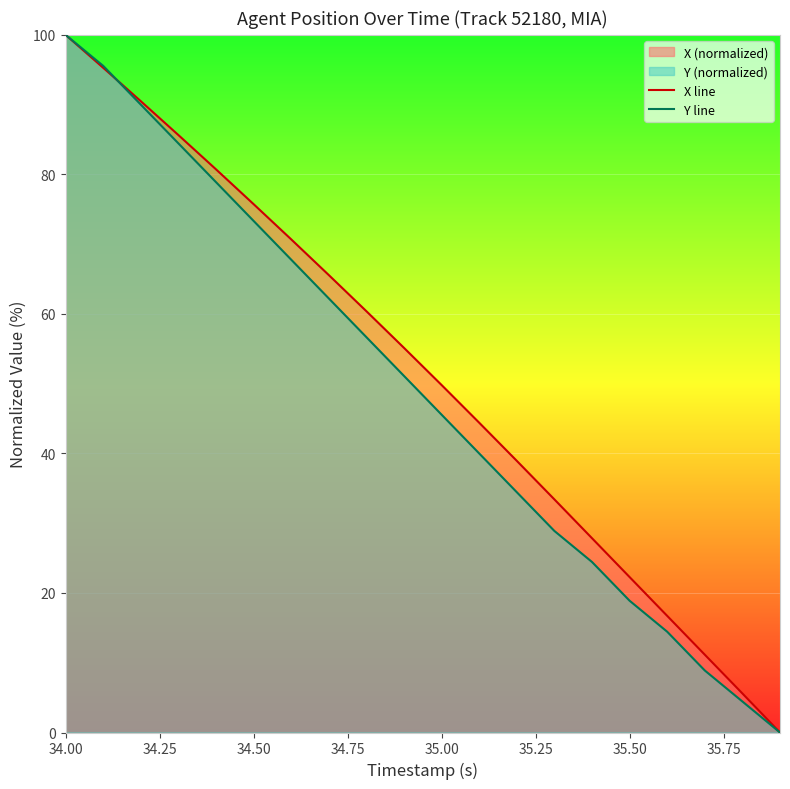

At which category is the sum across all series the highest?

34.00